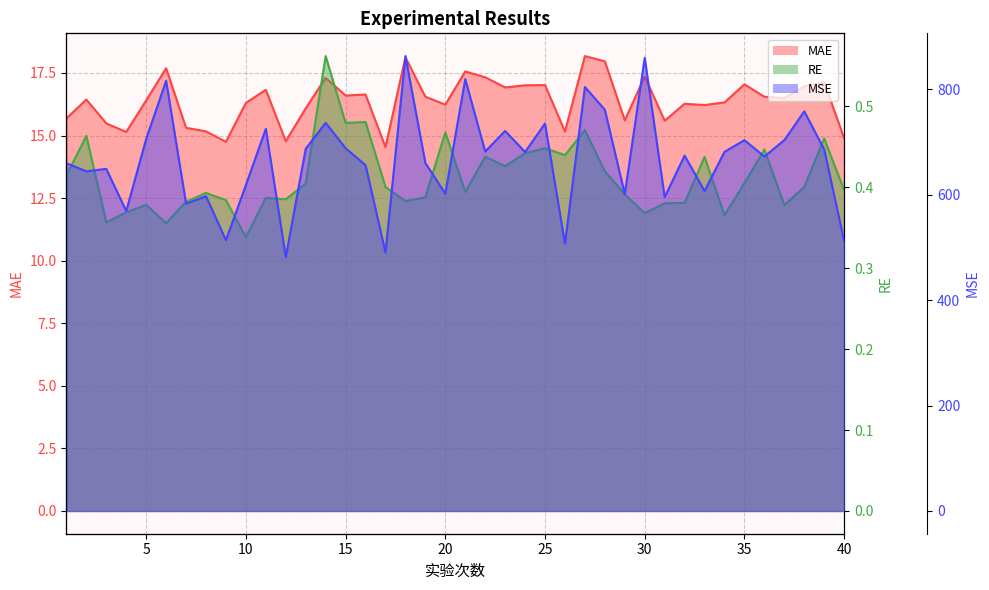

List the labels in order of MAE value, smallest first.

17, 9, 12, 40, 4, 26, 8, 7, 3, 31, 29, 1, 13, 33, 20, 32, 10, 34, 5, 2, 37, 36, 19, 15, 16, 11, 23, 38, 24, 25, 35, 39, 14, 22, 30, 21, 6, 28, 18, 27